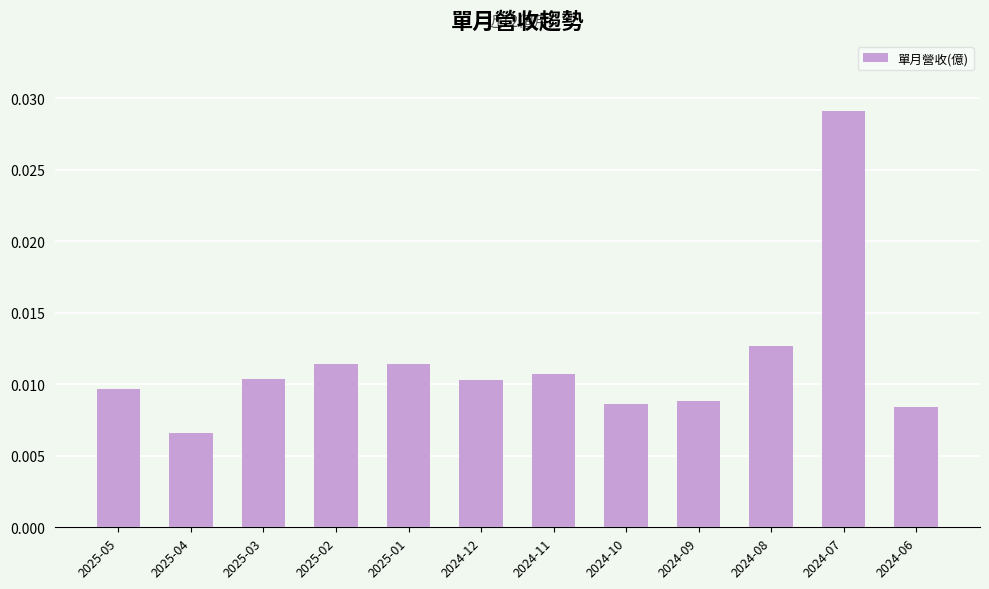

Where is the data nearest to the value 0?

2025-04